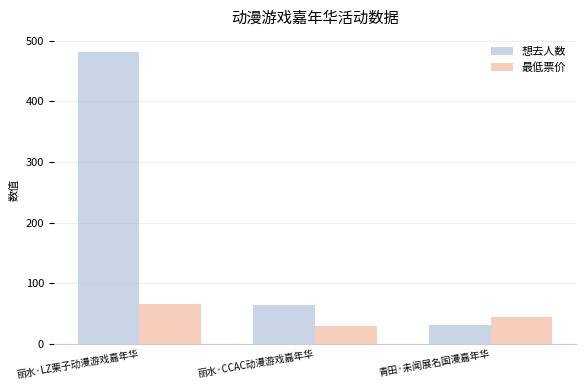

The value of 想去人数 at 青田·未闻展名国漫嘉年华 is 31.0. True or false?

True